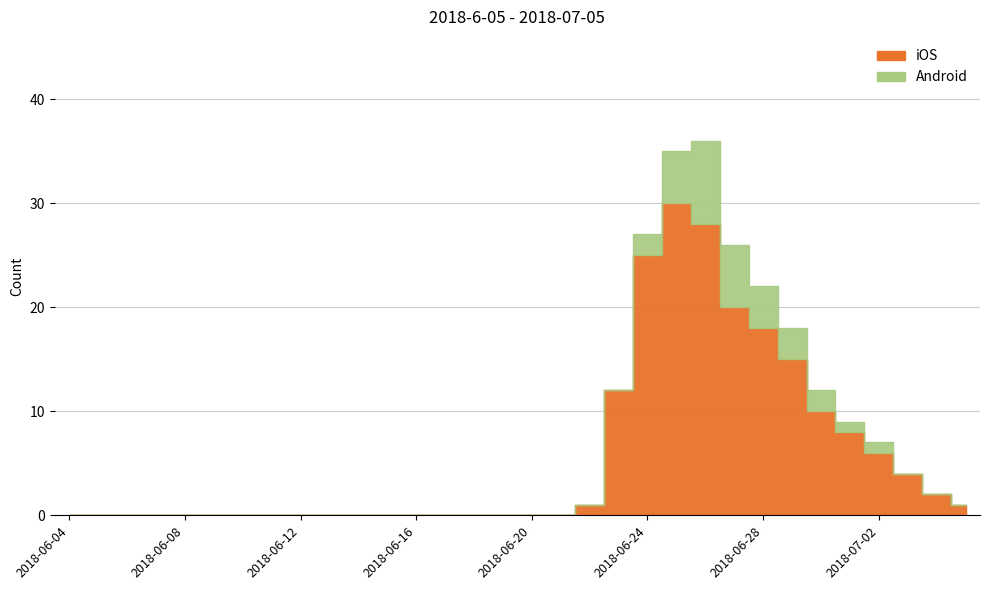

Which series has the largest total across all categories?

iOS